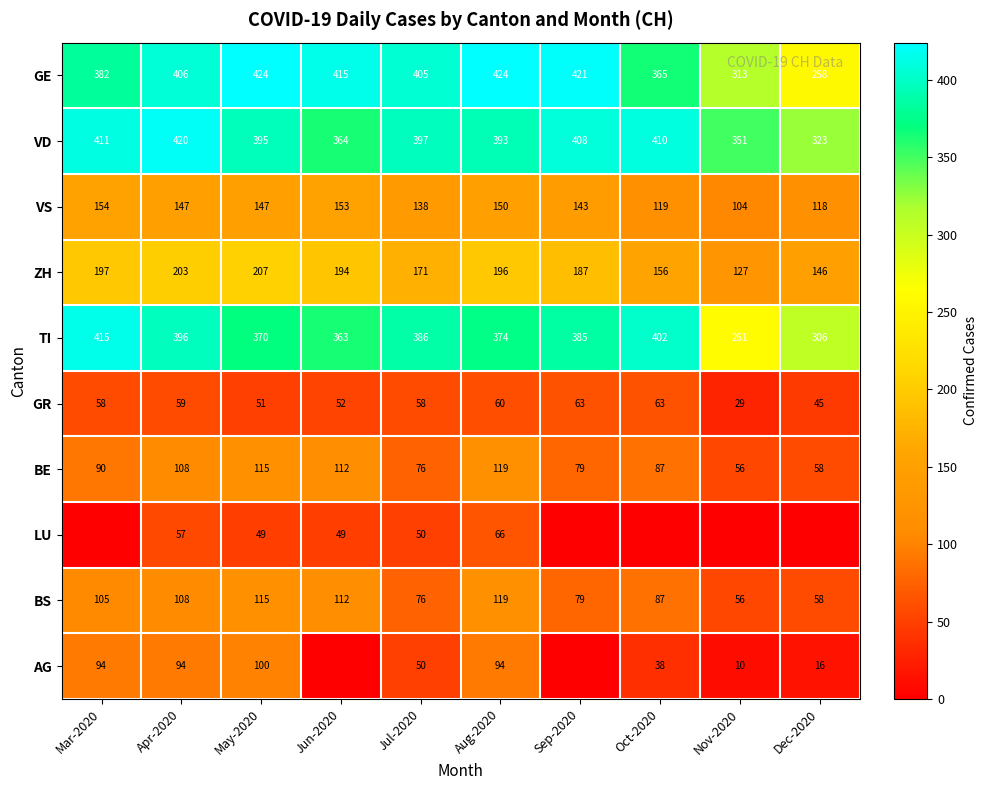

What is the difference between the highest and lowest values at Jun-2020?

415